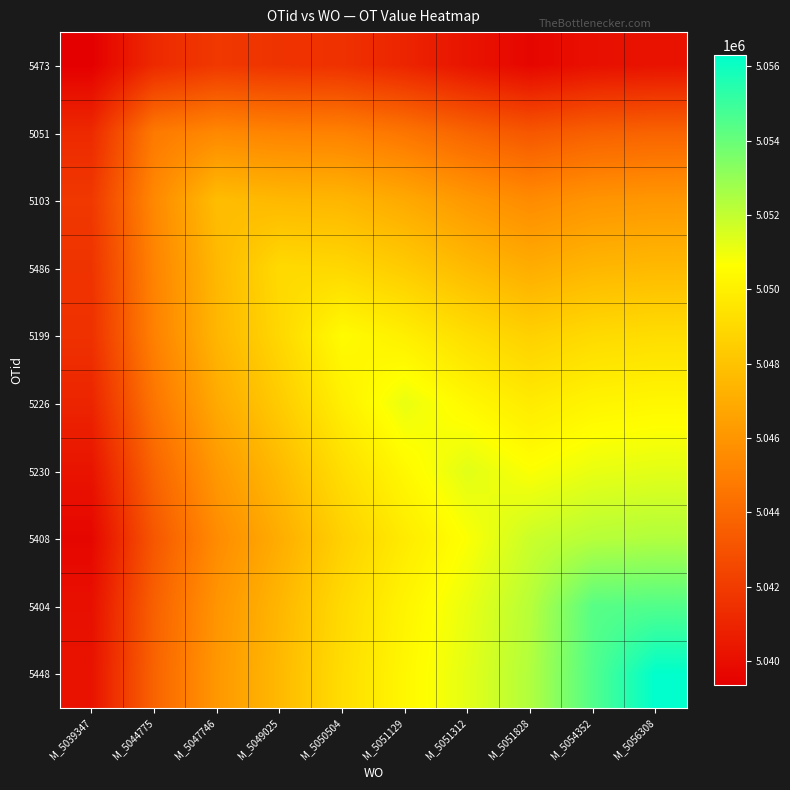

How many series are shown in this chart?

10